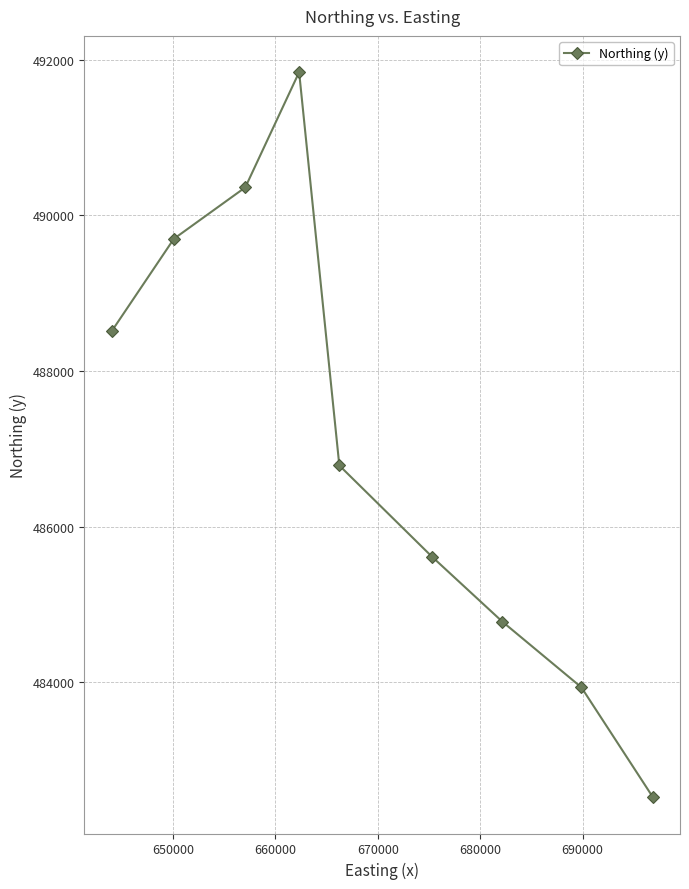

What is the difference between the maximum and minimum values?

9313.4